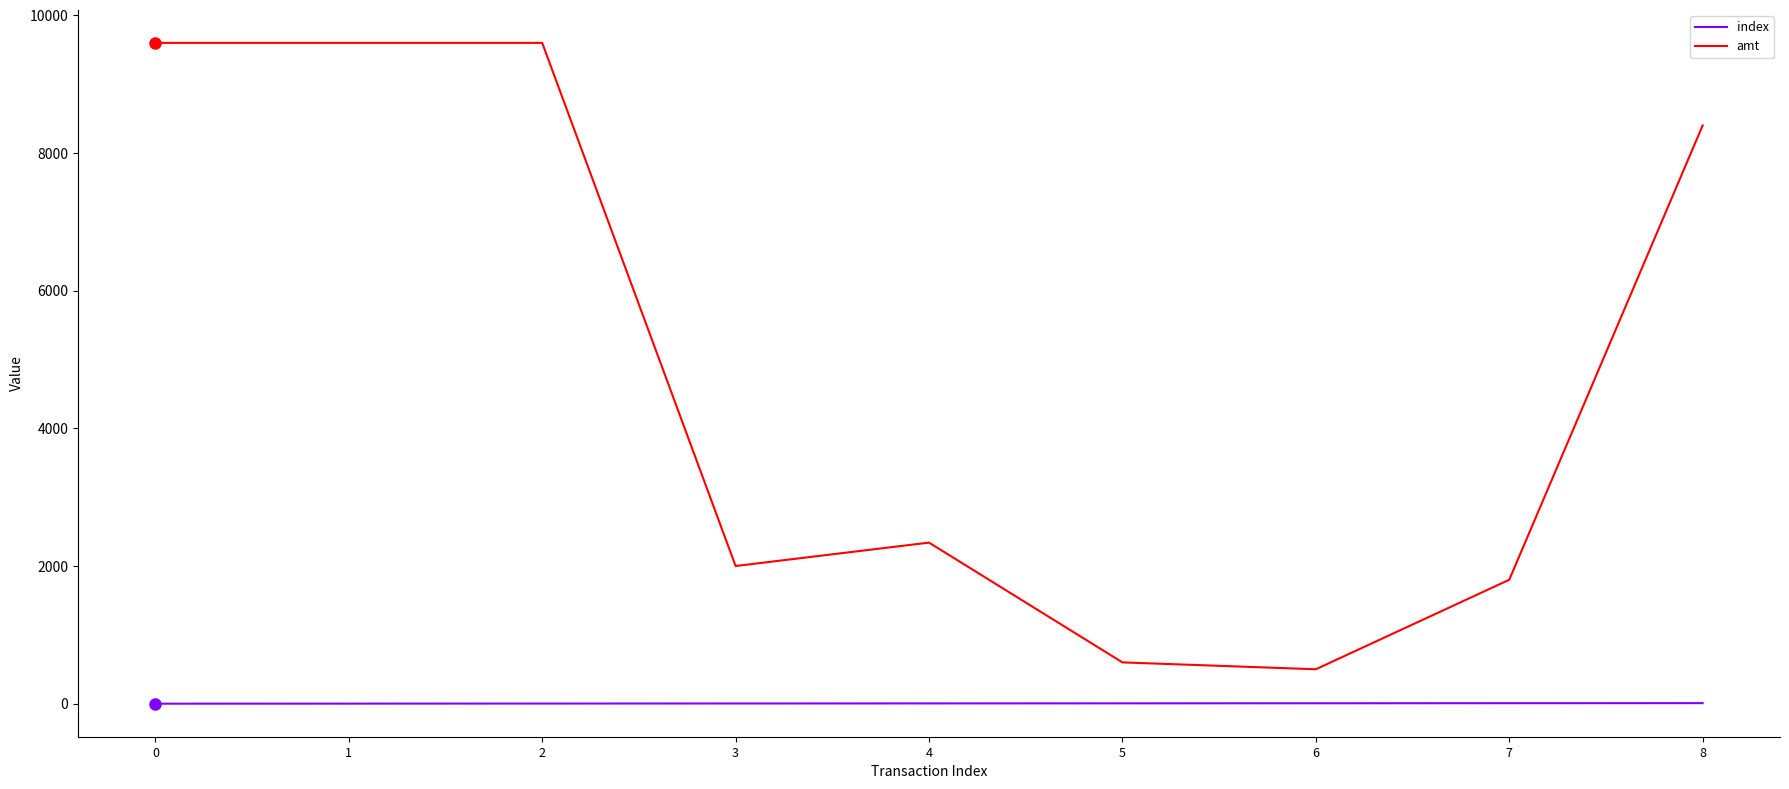

At how many categories does at least one series exceed 8065?

4